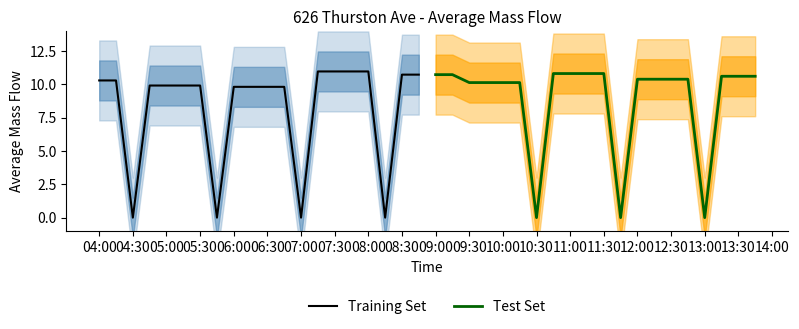

What is the difference between the maximum and minimum values in the Test Set series?

10.8